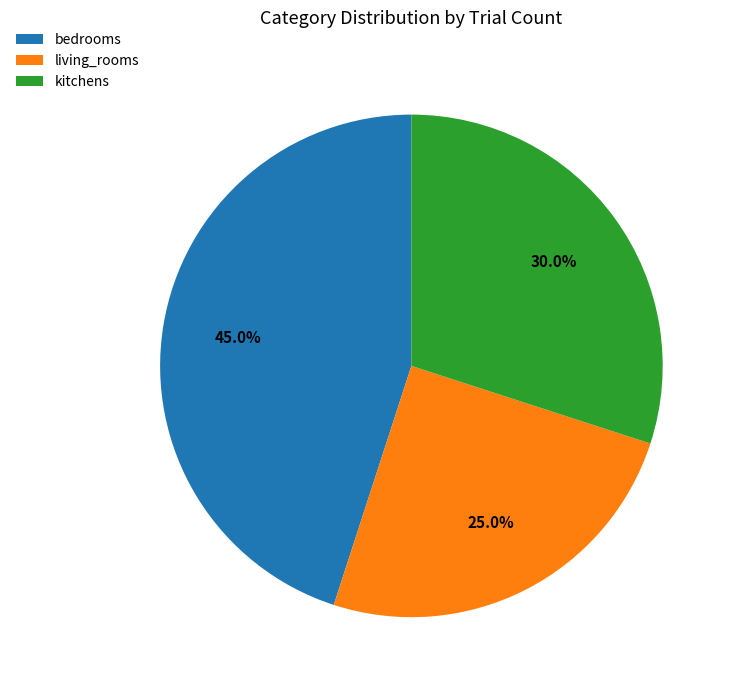

True or false: living_rooms accounts for 13% of the total.

False